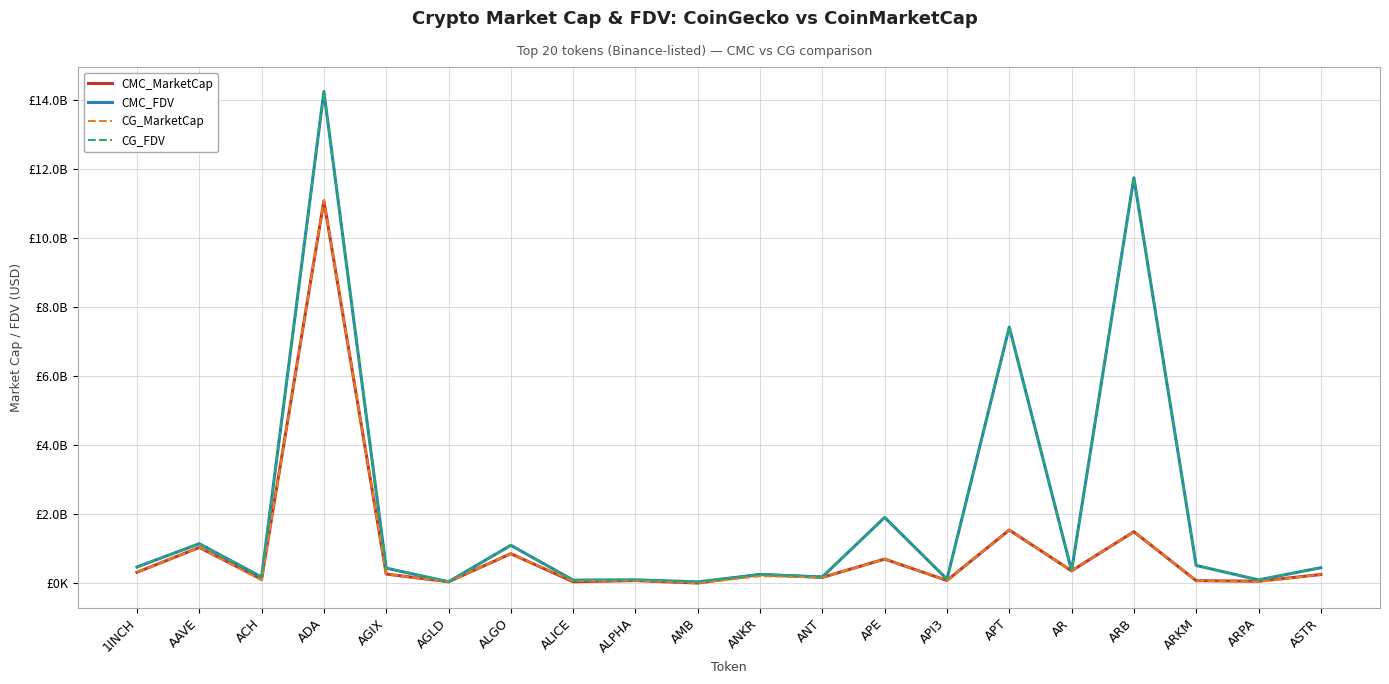

Where is CMC_MarketCap nearest to the value 5546233044?

APT